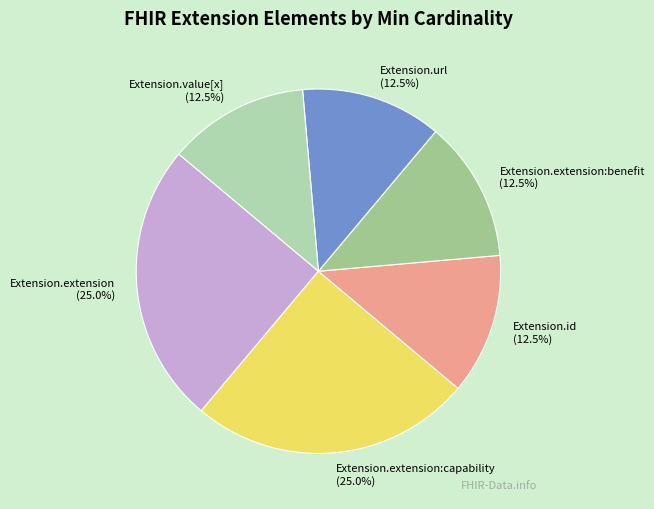

How many segments does this pie chart have?

6